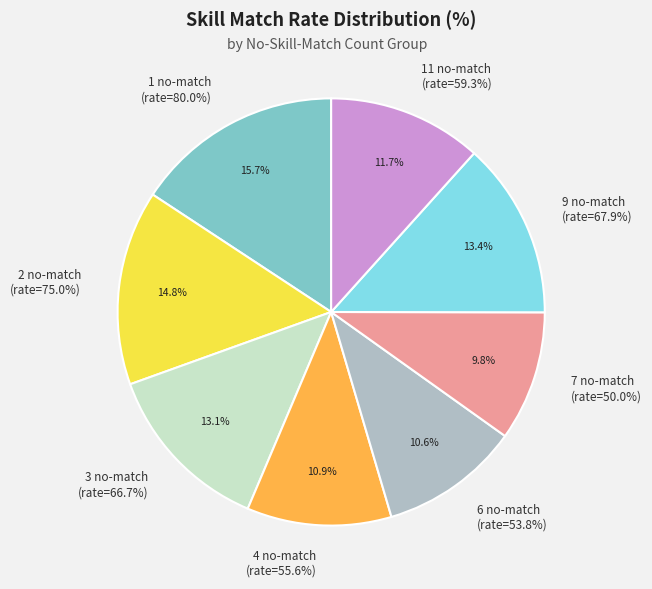

Which slice is the largest?

no_skill_match=1